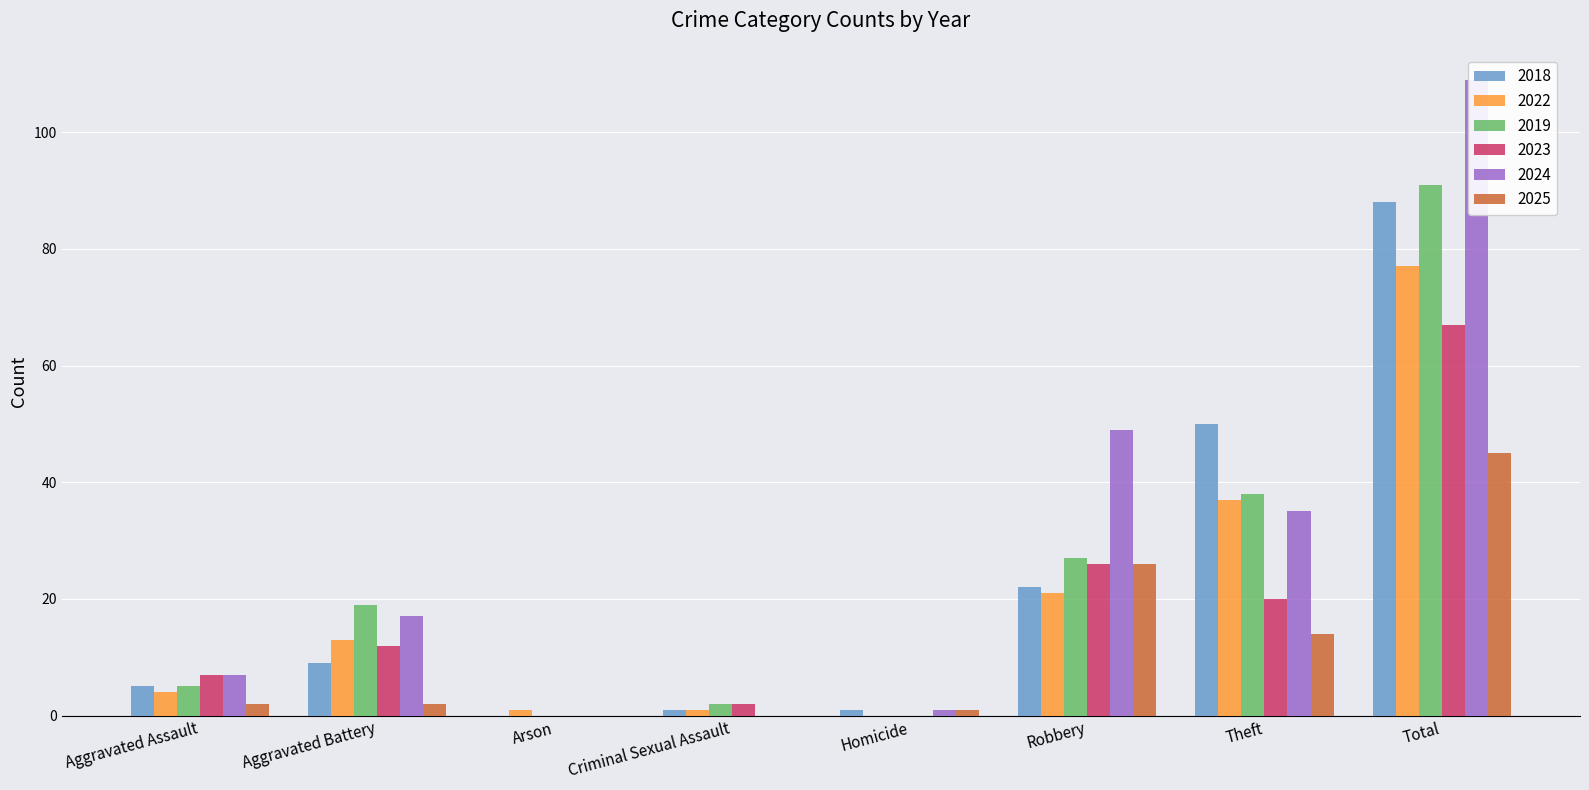

How many data points in 2022 are less than 13?

4